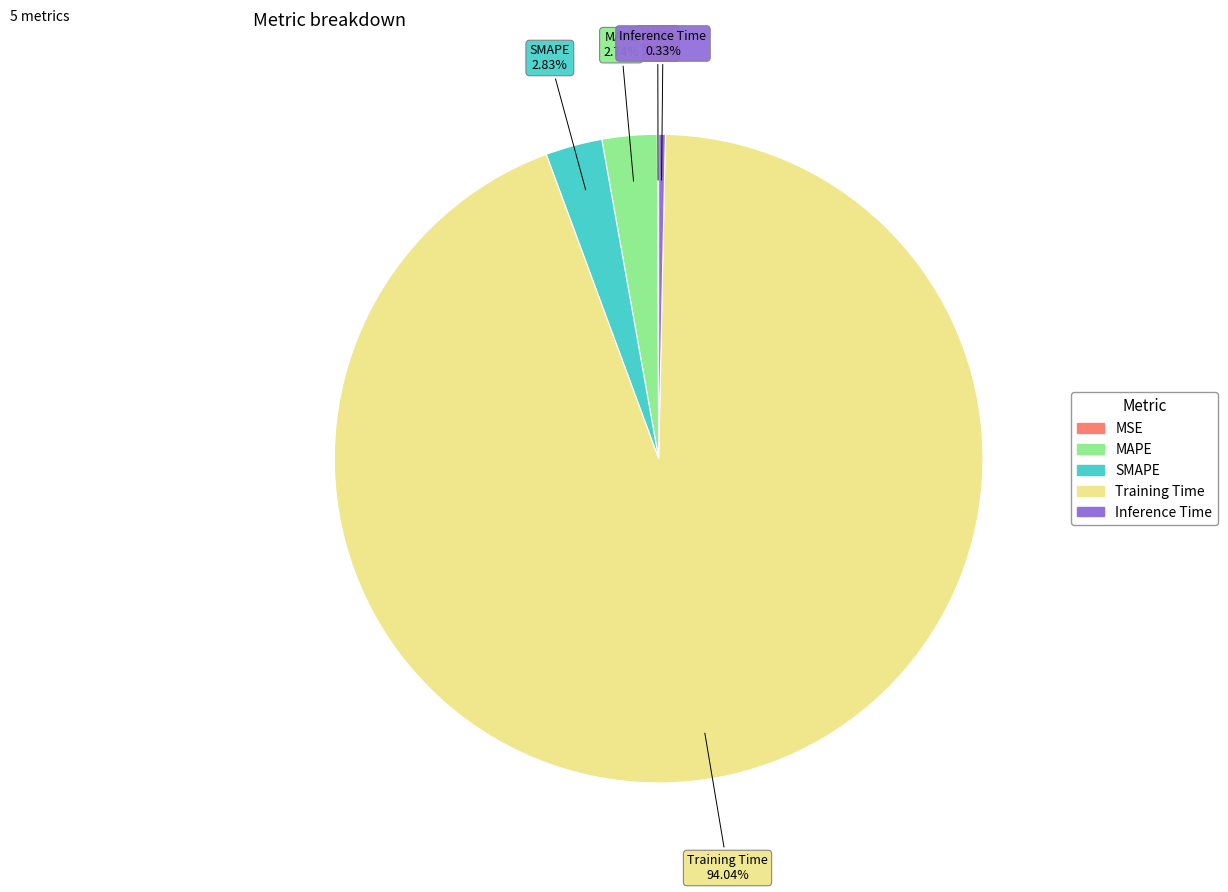

Do SMAPE and Training Time together represent more than half of the pie?

Yes